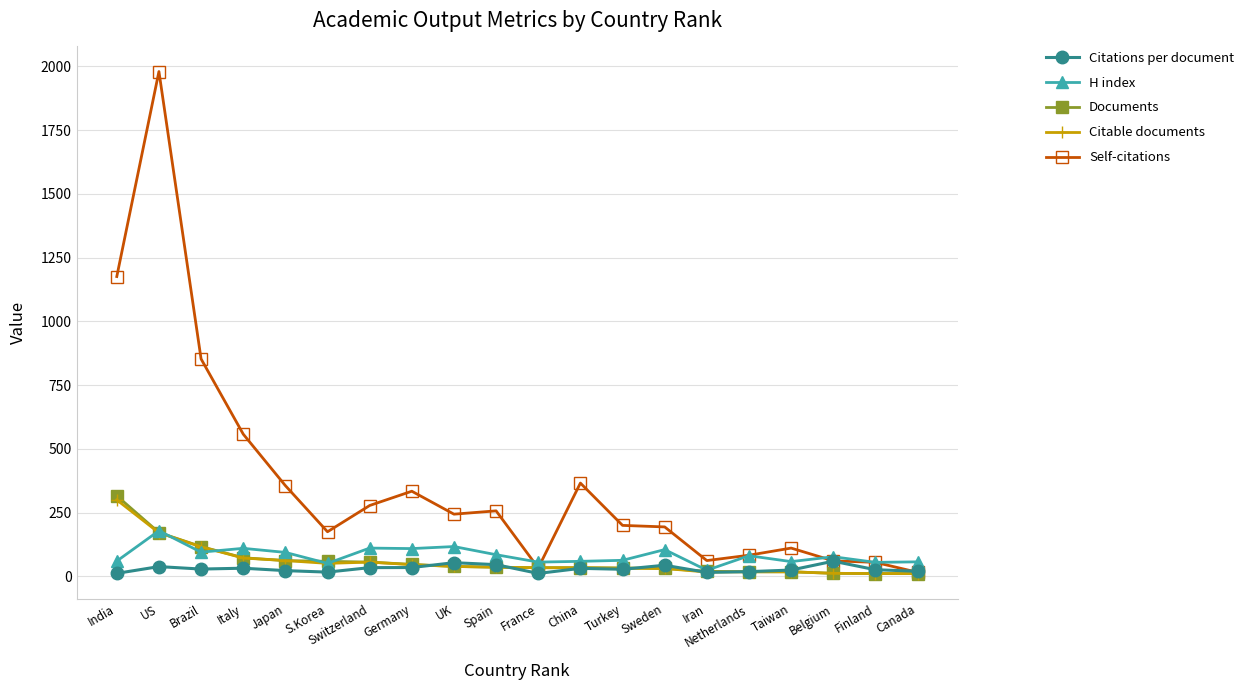

Is the value of Documents at Canada greater than the value of H index at Italy?

No